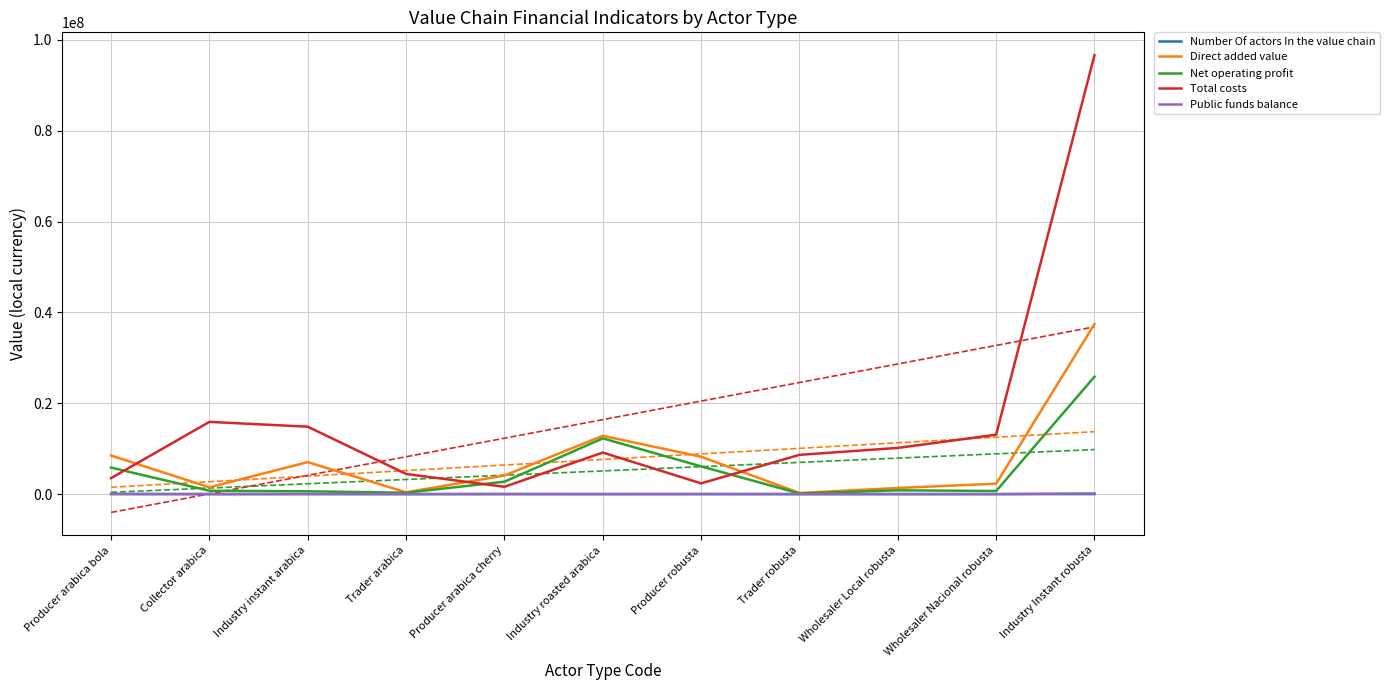

What is the sum of the Net operating profit values at Producer arabica cherry and Wholesaler Local robusta?

3555180.5